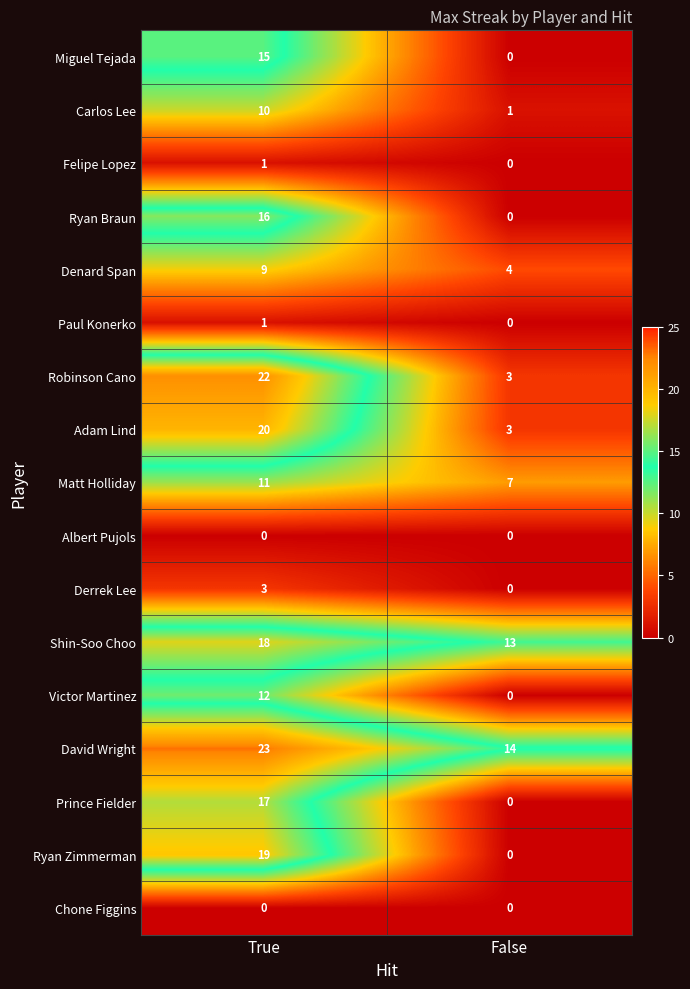

Which series has the largest total across all categories?

David Wright